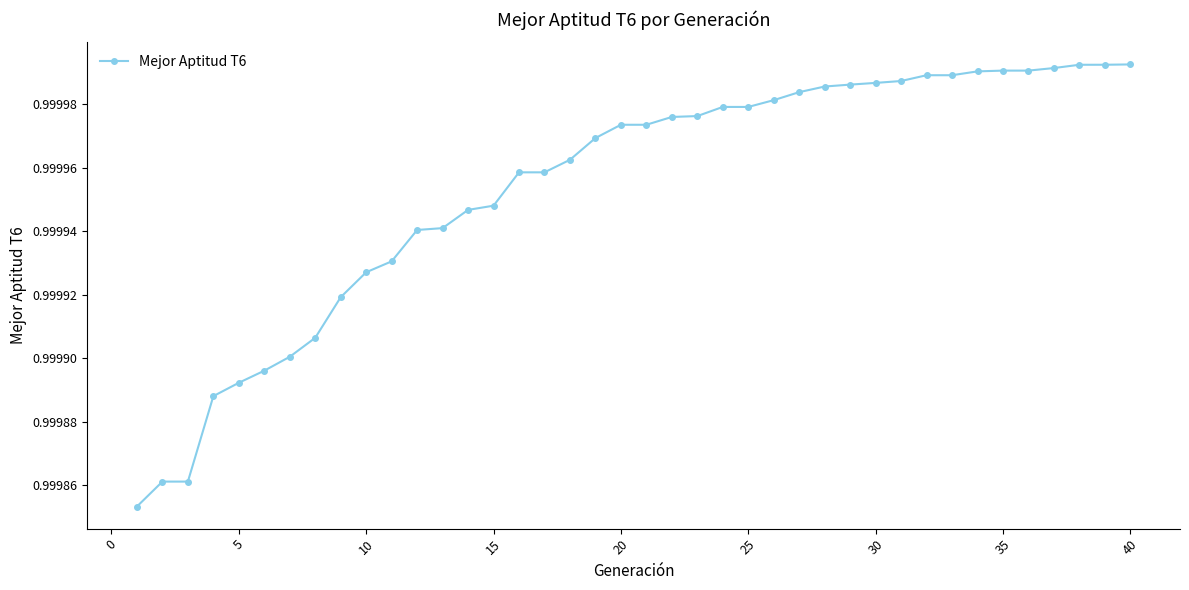

What is the smallest value displayed?

1.0